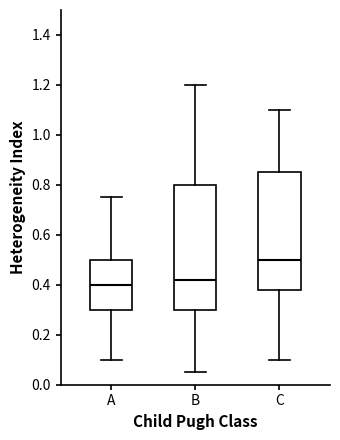

Reading left to right, transcribe this box plot: for each box, give where its median line is, the range the box spans, and where its two whiskers end, as read against the y-axis. The values are not printed on the chart, so give them approximately, as read against the axis.

A: median 0.40, box 0.30 to 0.50, whiskers 0.10 to 0.76
B: median 0.42, box 0.30 to 0.80, whiskers 0.06 to 1.20
C: median 0.50, box 0.38 to 0.86, whiskers 0.10 to 1.10